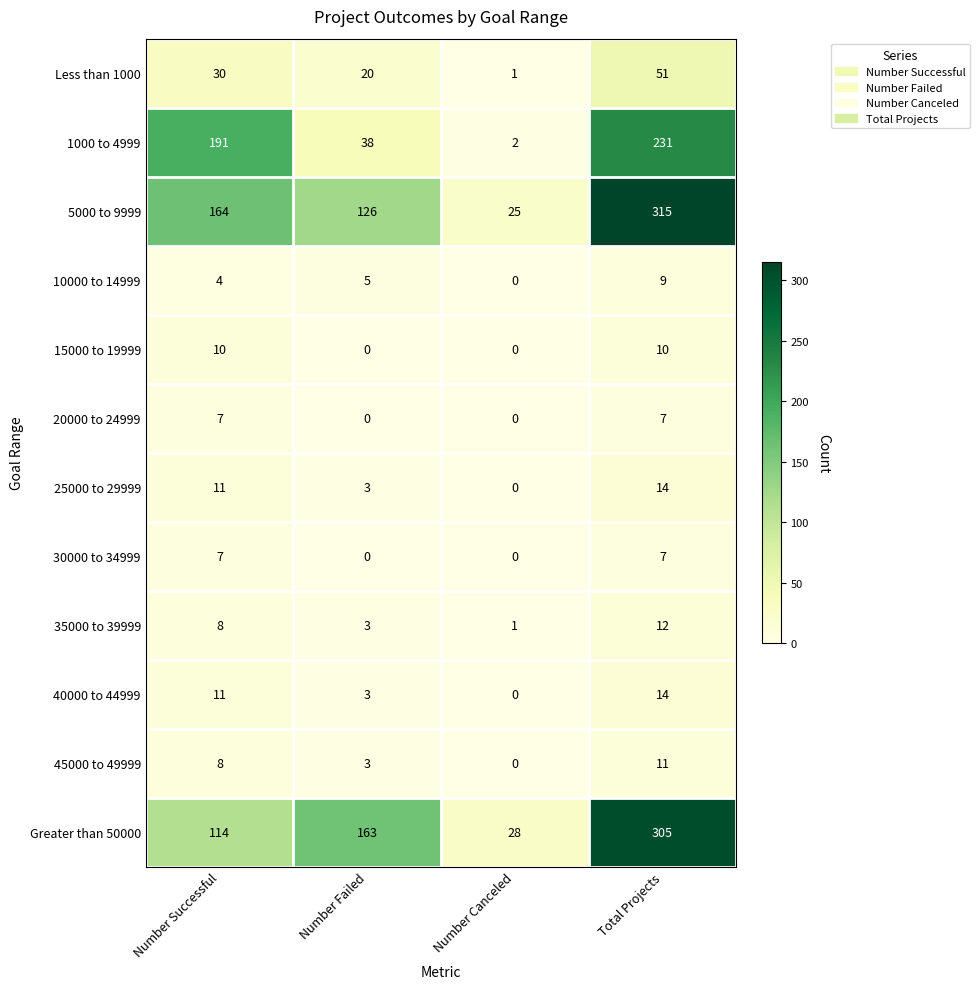

What is the highest value of the 35000 to 39999 series?

12